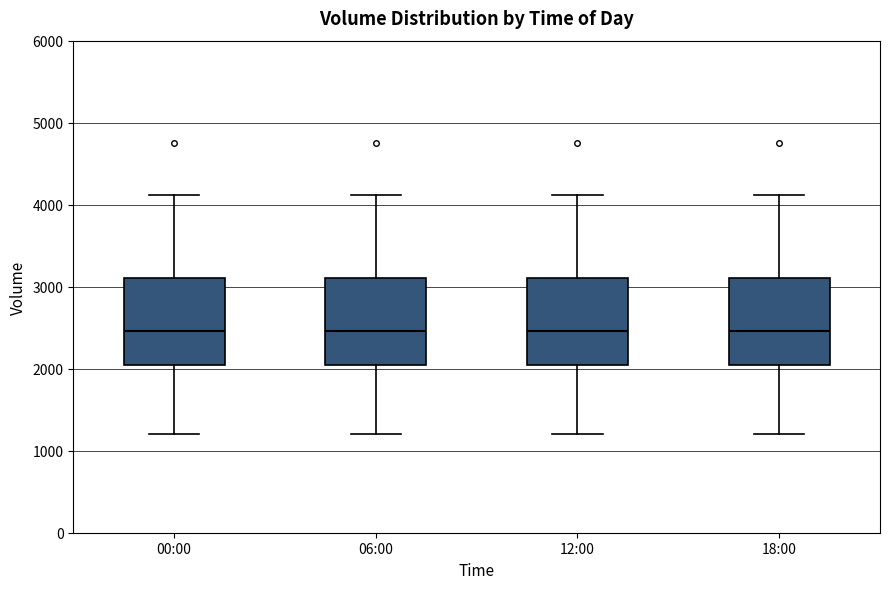

Reading left to right, read every box against the y-axis: the position of its median line, the range the box covers, and the ends of its whiskers. The values are not printed on the chart, so give them approximately, as read against the axis.

00:00: median 2500, box 2000 to 3100, whiskers 1200 to 4100
06:00: median 2500, box 2000 to 3100, whiskers 1200 to 4100
12:00: median 2500, box 2000 to 3100, whiskers 1200 to 4100
18:00: median 2500, box 2000 to 3100, whiskers 1200 to 4100